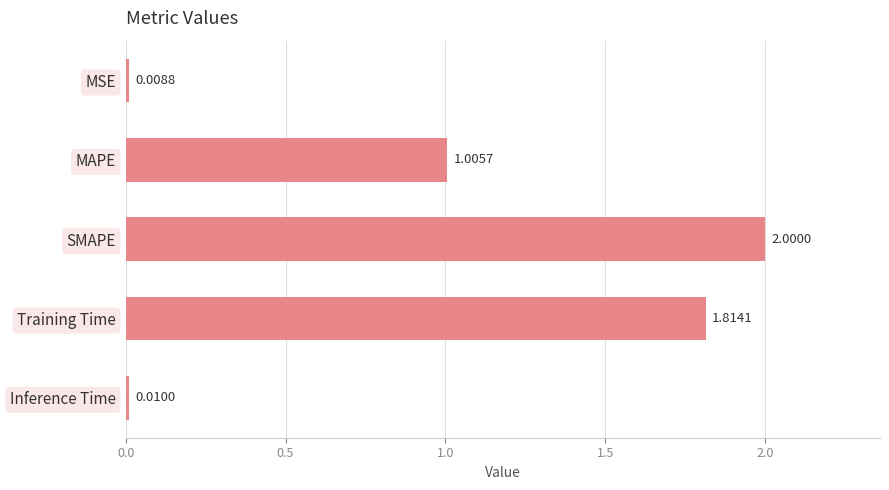

Between SMAPE and MSE, which is larger?

SMAPE